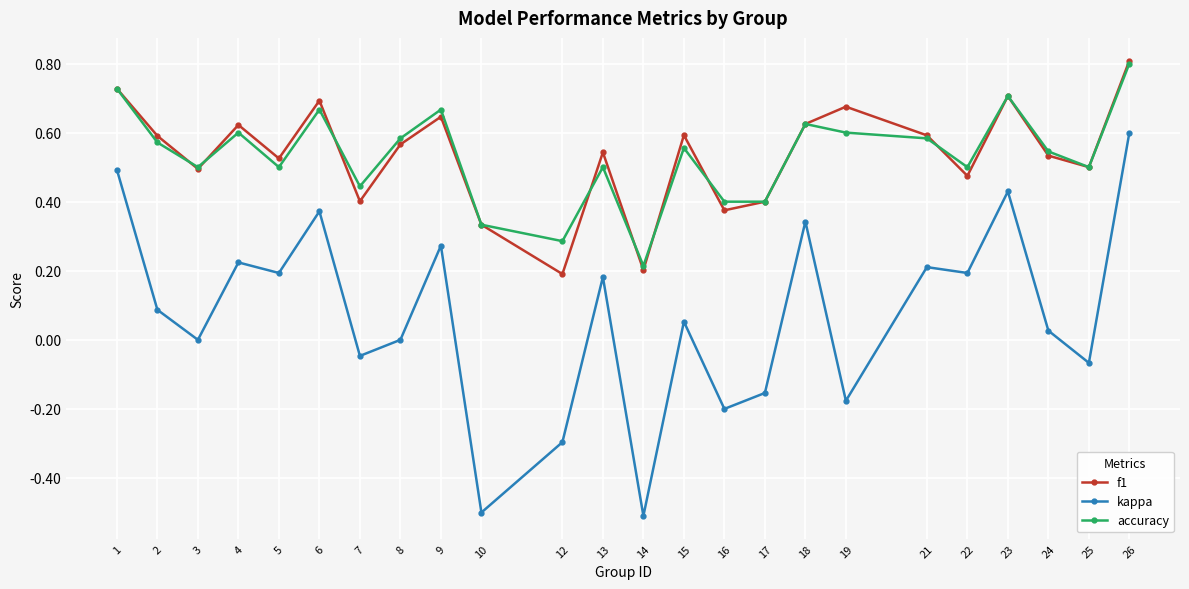

Is the value of accuracy at 18 greater than the value of kappa at 5?

Yes